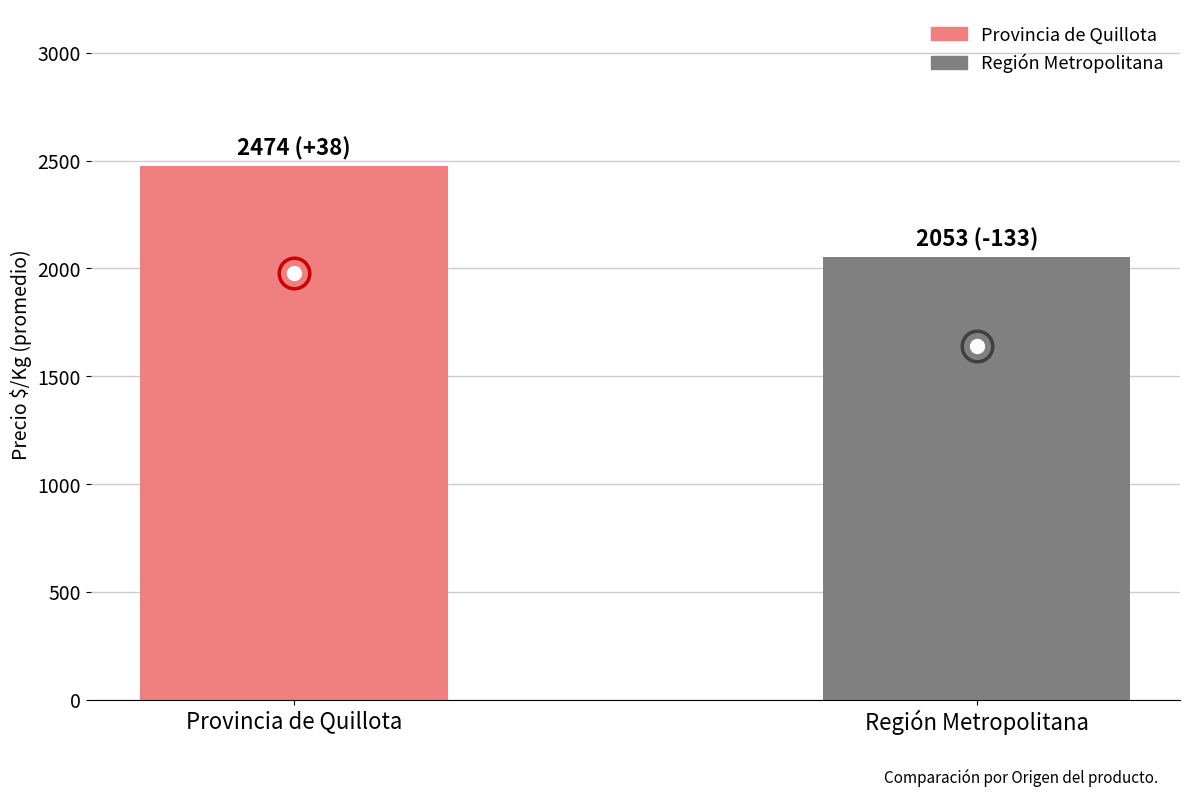

What is the ratio of the value at Región Metropolitana to the value at Provincia de Quillota?

0.8